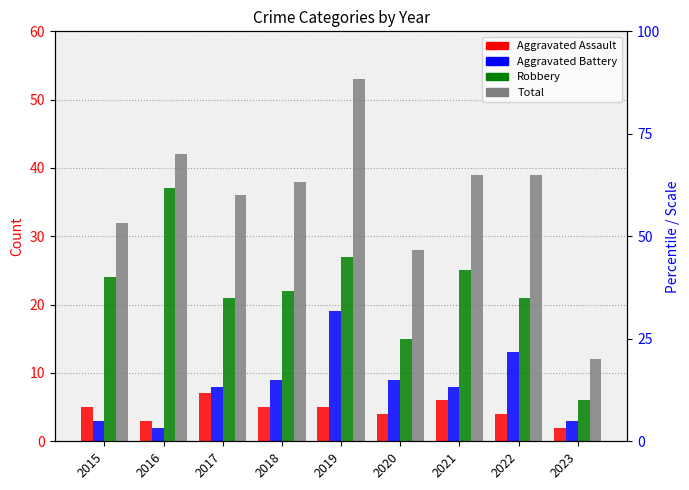

What is the highest value of the Total series?

53